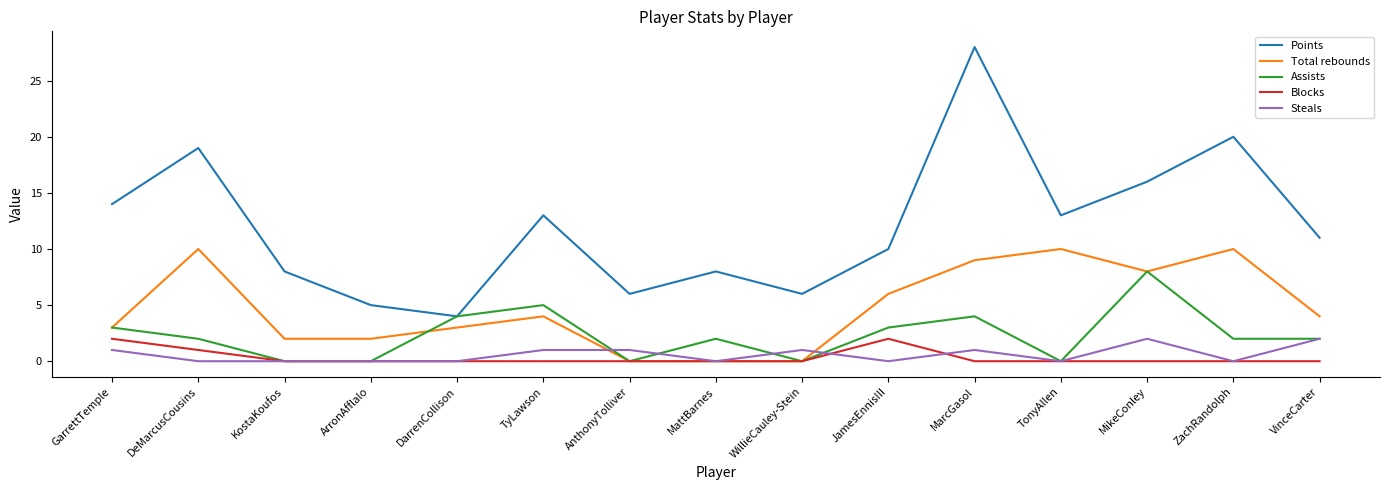

Reading right to left, list all the values displayed in this chart.

Points: 11	20	16	13	28	10	6	8	6	13	4	5	8	19	14
Total rebounds: 4	10	8	10	9	6	0	0	0	4	3	2	2	10	3
Assists: 2	2	8	0	4	3	0	2	0	5	4	0	0	2	3
Blocks: 0	0	0	0	0	2	0	0	0	0	0	0	0	1	2
Steals: 2	0	2	0	1	0	1	0	1	1	0	0	0	0	1